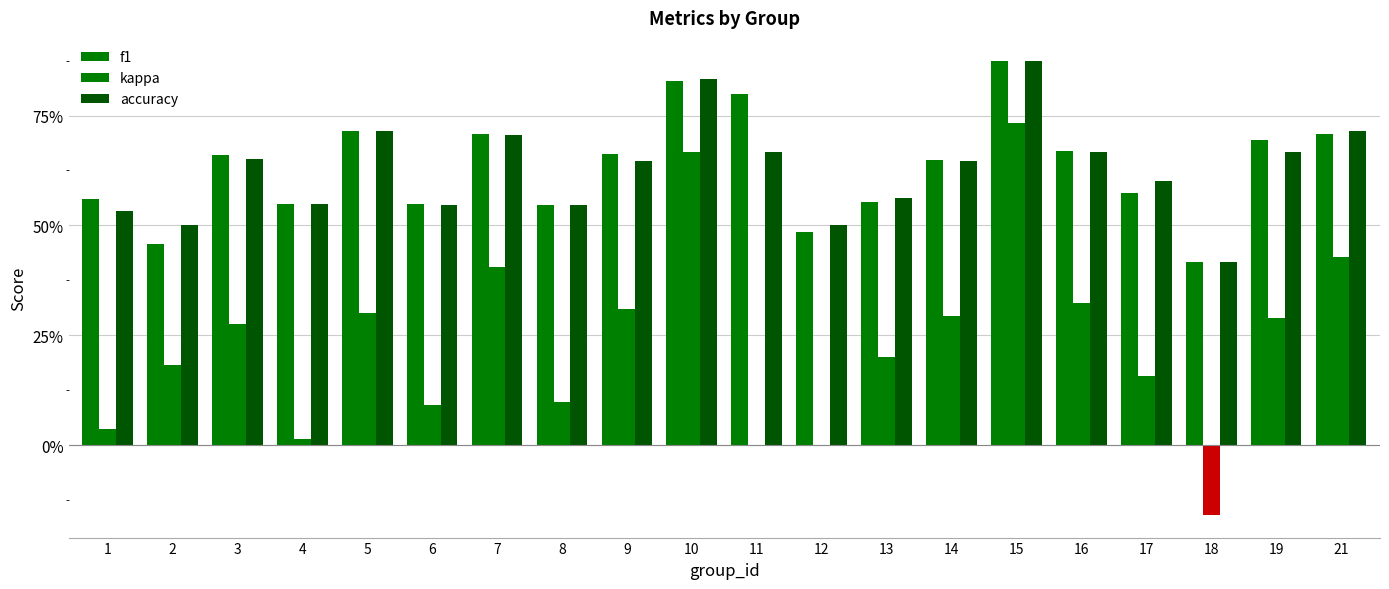

Does the chart contain stacked bars?

No